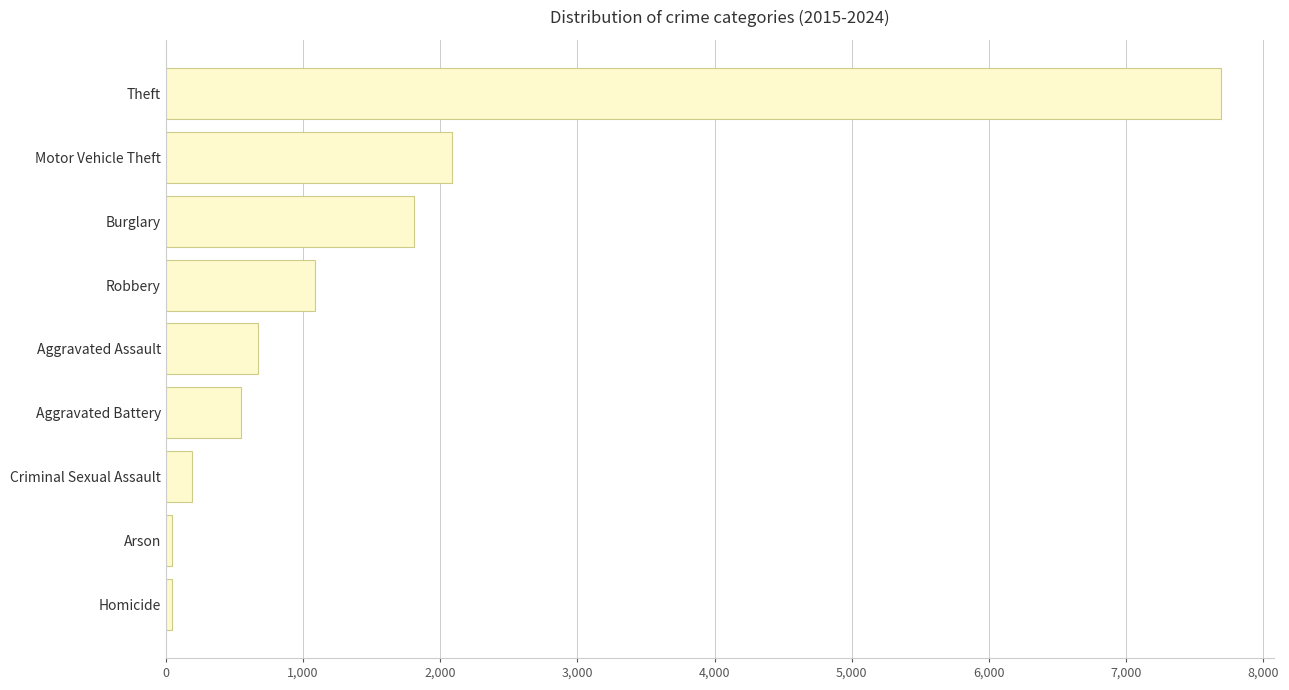

What is the average value?

1575